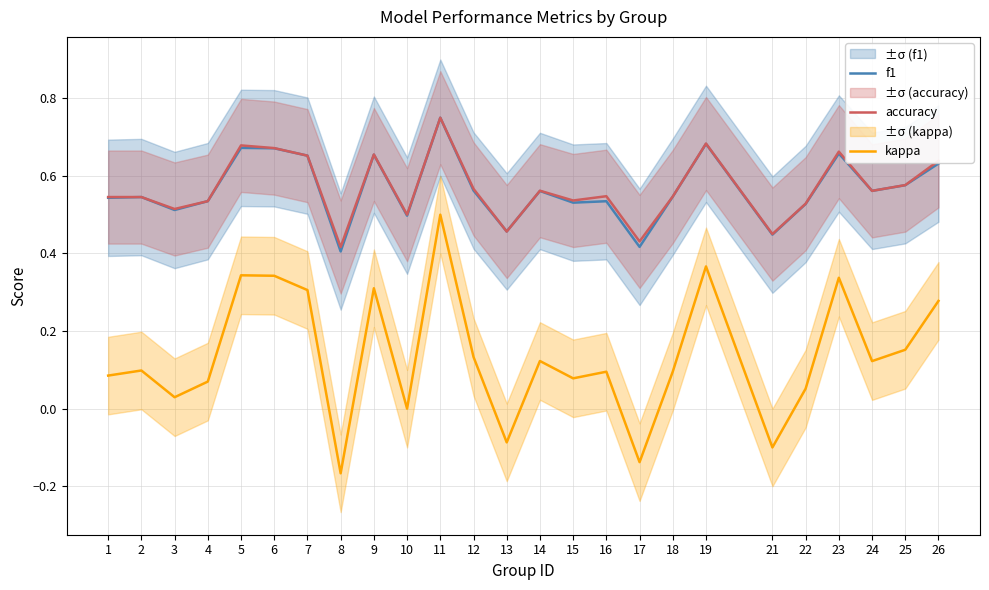

After their last crossing, which series has the higher values: f1 or accuracy?

accuracy